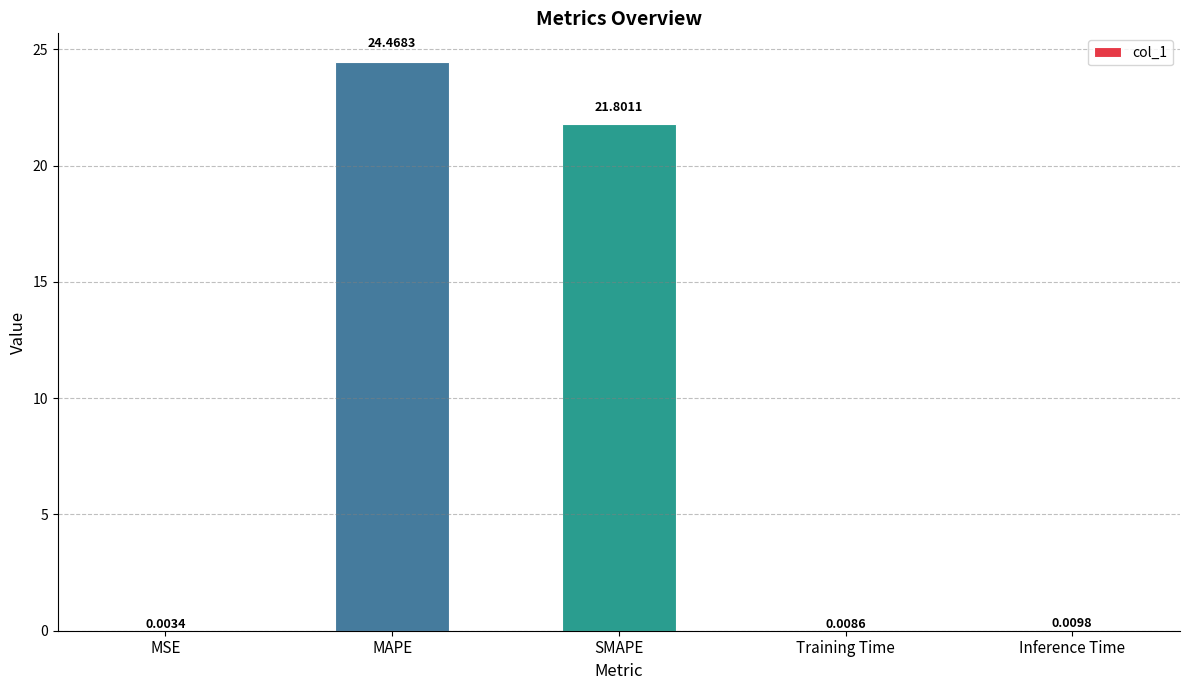

Where is the data nearest to the value 12?

SMAPE